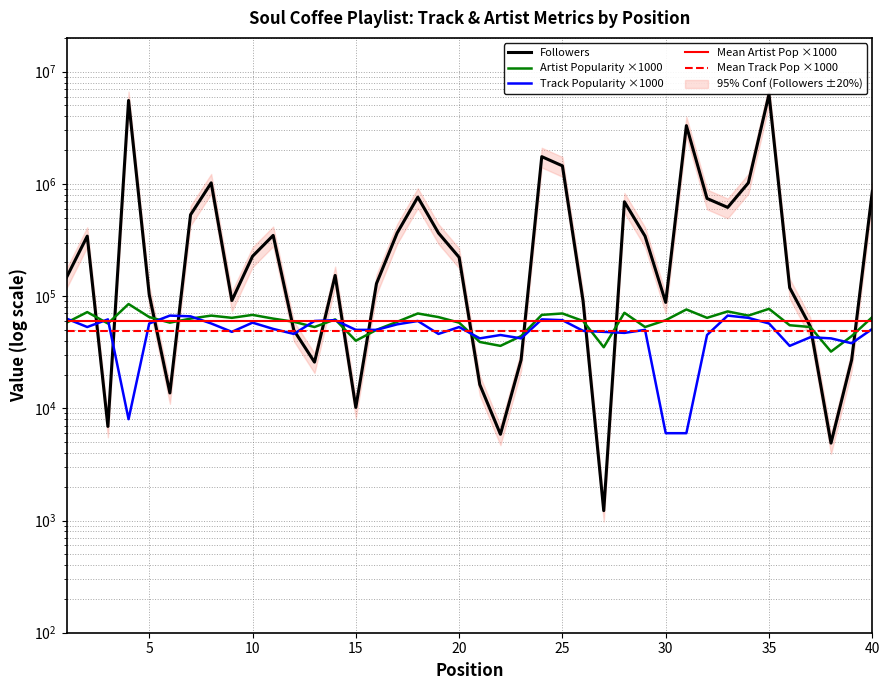

What is the highest value of the Artist Popularity series?

85000